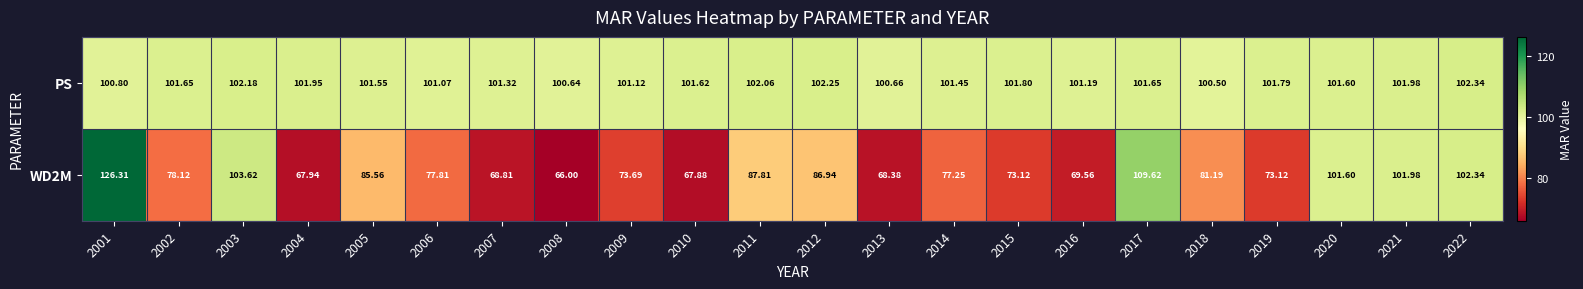

Rank the series by their average value, from highest to lowest.

PS, WD2M